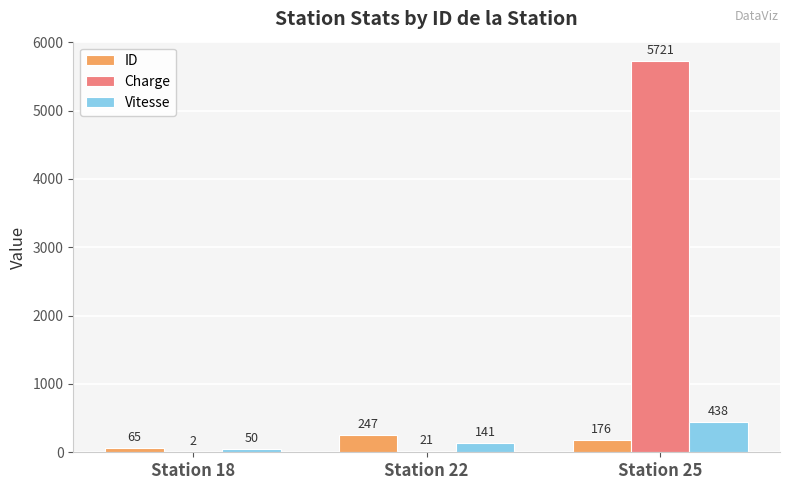

Which category has the highest value in the ID series?

Station 22